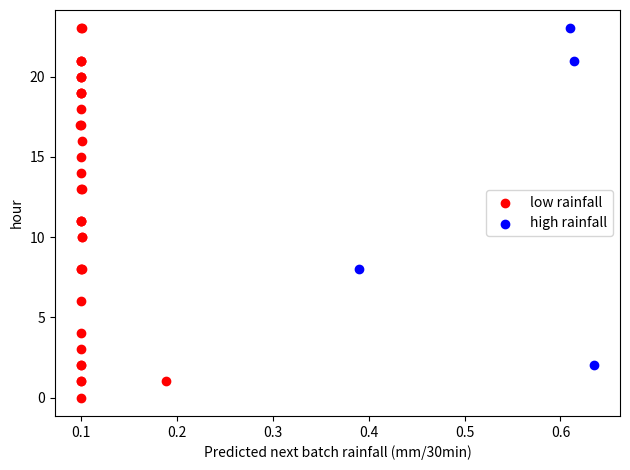

What are all the series names shown in the legend?

low rainfall, high rainfall